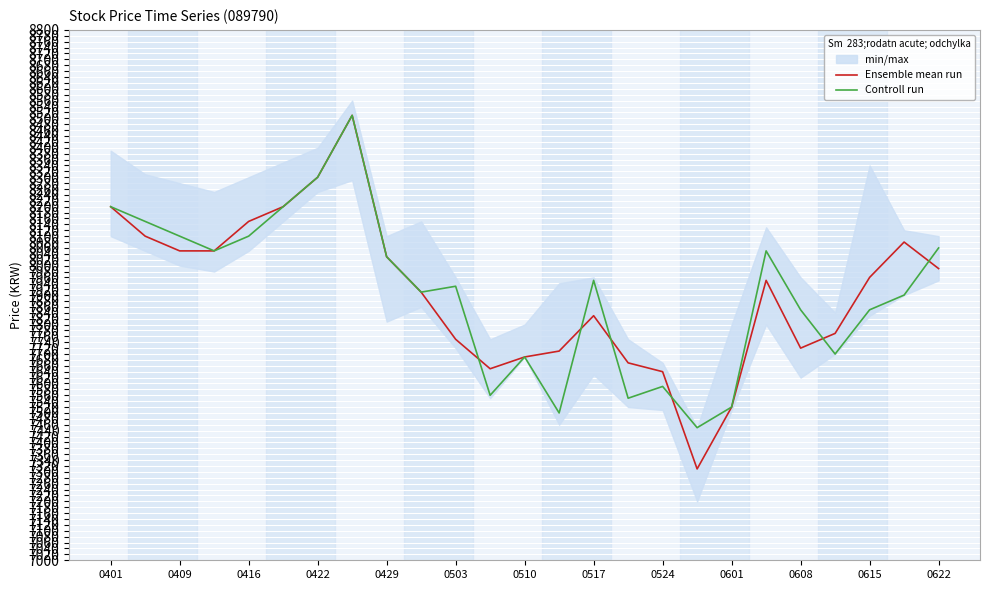

What is the minimum value for Ensemble mean run?

7310